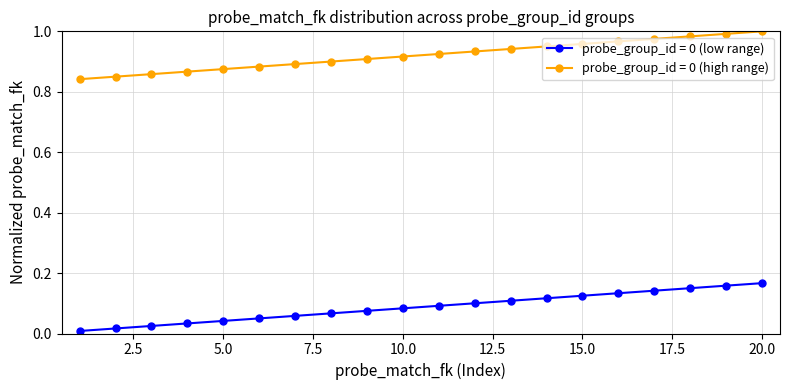

True or false: probe_group_id = 0 (high range) and probe_group_id = 0 (low range) cross at least once.

False